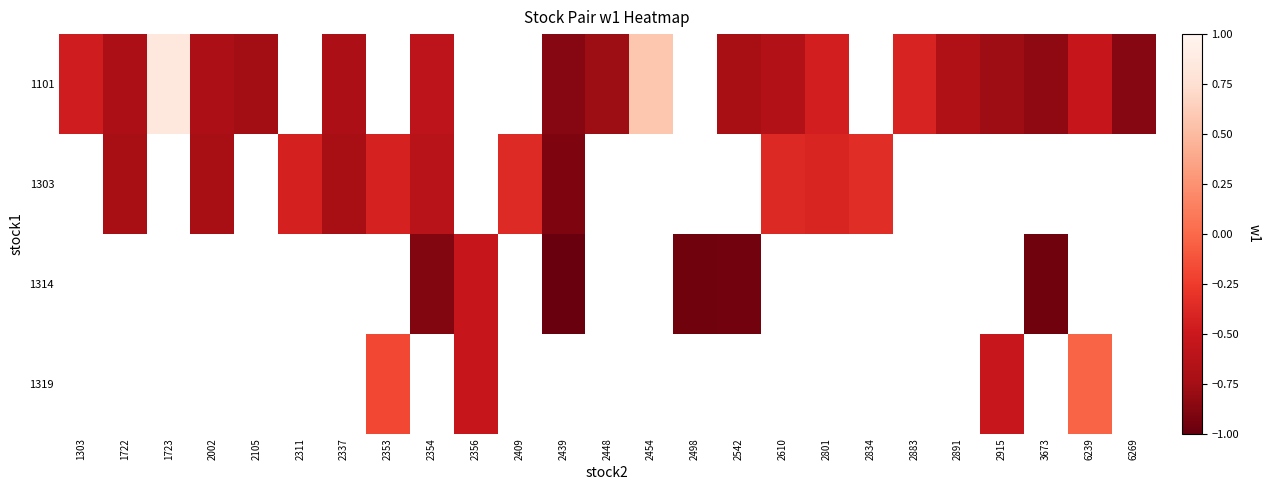

True or false: 1319 has a value of -0.2 at 2353.

True